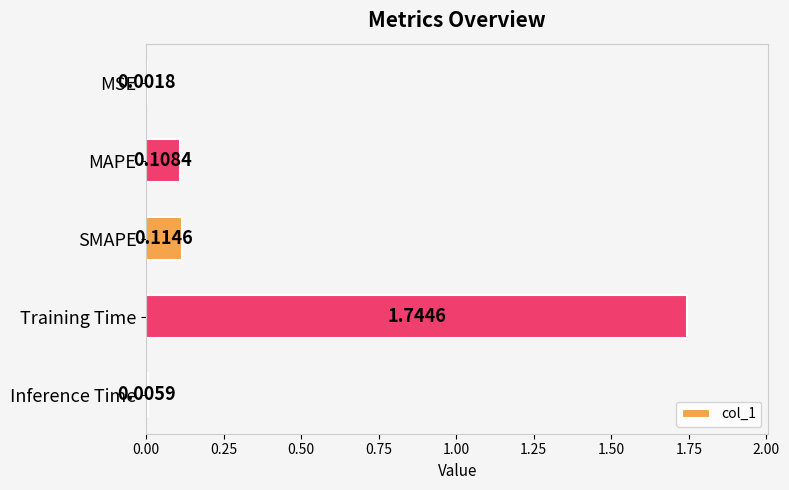

Are the bars horizontal?

Yes